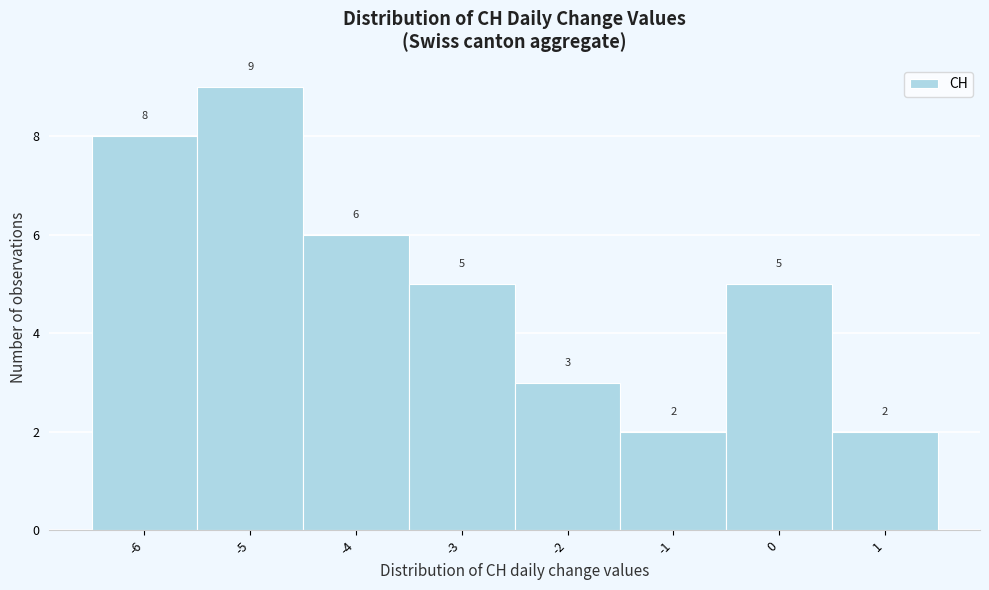

Reading left to right, transcribe this chart: for each bar, give the range it covers on the x-axis and its height.

-6.5 to -5.5: 8
-5.5 to -4.5: 9
-4.5 to -3.5: 6
-3.5 to -2.5: 5
-2.5 to -1.5: 3
-1.5 to -0.5: 2
-0.5 to 0.5: 5
0.5 to 1.5: 2